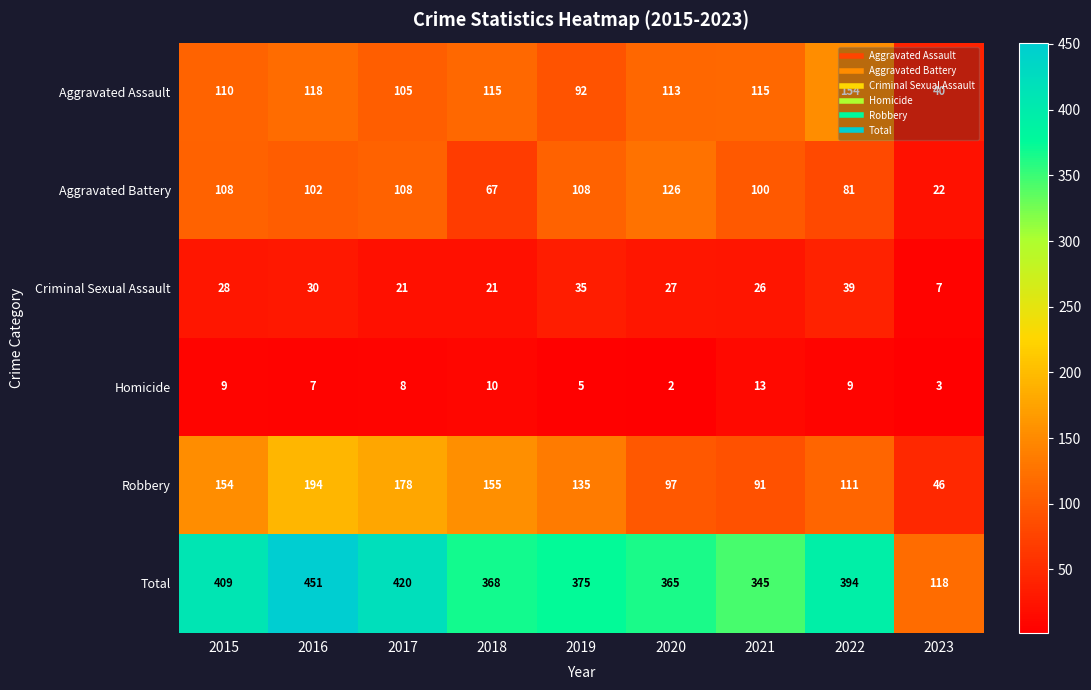

What is the difference between the Robbery values at 2022 and 2017?

67